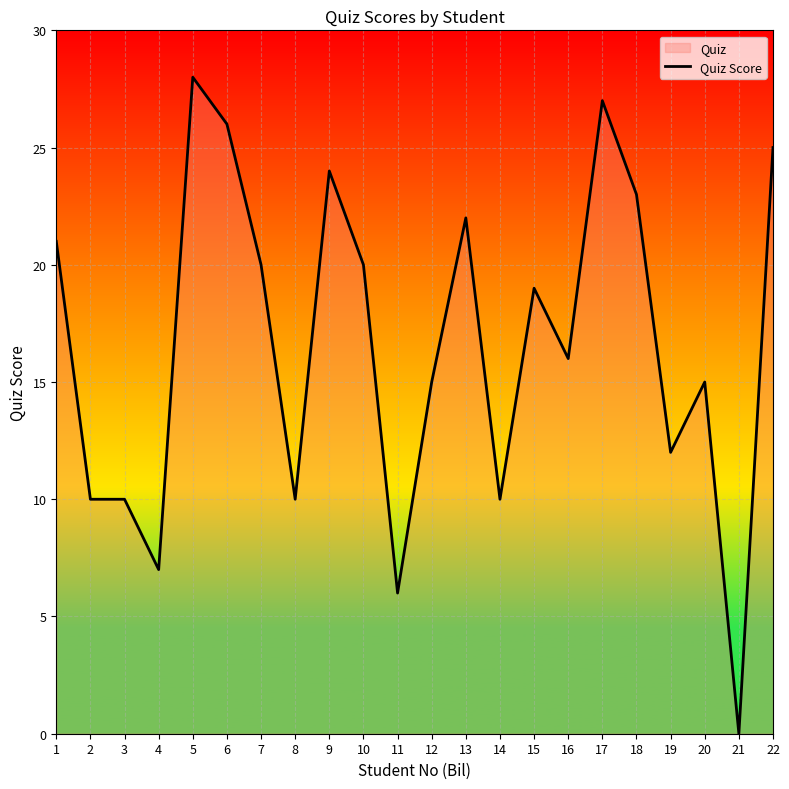

Reading left to right, what are all the values shown in this chart?

1=21	2=10	3=10	4=7	5=28	6=26	7=20	8=10	9=24	10=20	11=6	12=15	13=22	14=10	15=19	16=16	17=27	18=23	19=12	20=15	21=0	22=25